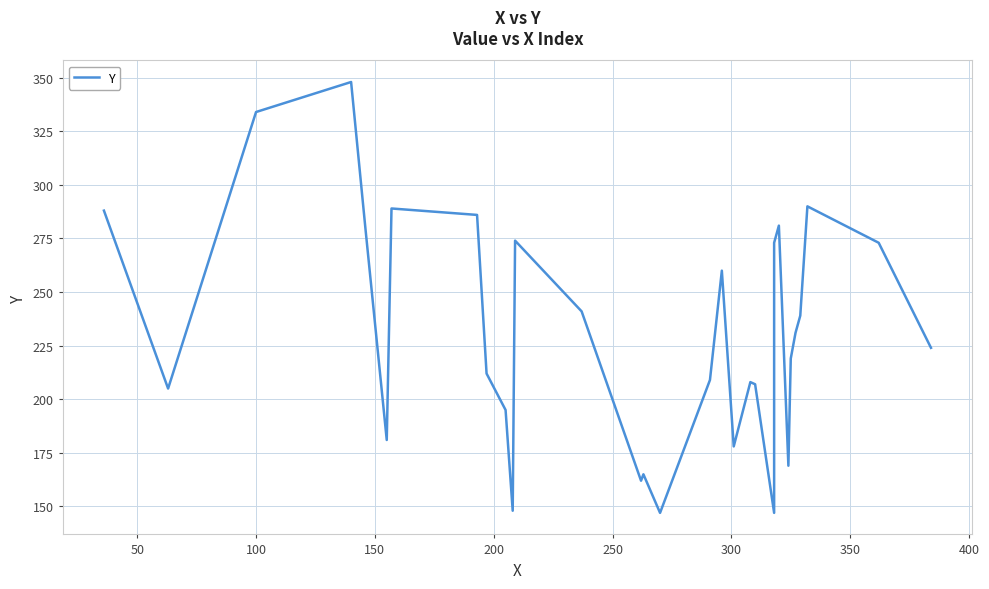

Reading left to right, transcribe all the data shown in this chart.

288	205	334	348	280	181	289	286	212	195	148	274	241	162	165	147	209	260	178	208	207	147	273	281	169	219	231	239	290	273	224